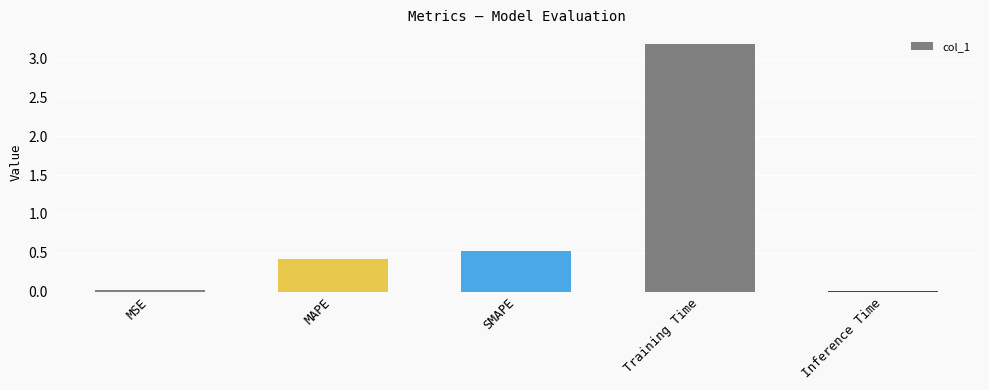

Which label corresponds to the largest value in the chart?

Training Time